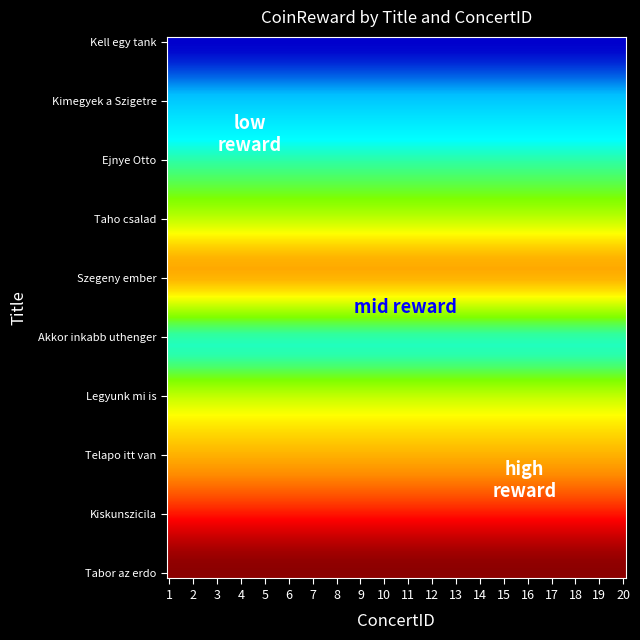

Reading right to left, list all the values displayed in this chart.

Kell egy tank: 20	20	20	20	20	20	20	20	20	20	20	20	20	20	20	20	20	20	20	20
Kimegyek a Szigetre: 30	30	30	30	30	30	30	30	30	30	30	30	30	30	30	30	30	30	30	30
Ejnye Otto: 40	40	40	40	40	40	40	40	40	40	40	40	40	40	40	40	40	40	40	40
Taho csalad: 50	50	50	50	50	50	50	50	50	50	50	50	50	50	50	50	50	50	50	50
Szegeny ember: 0	0	0	0	0	0	0	0	0	0	0	0	0	0	0	0	0	0	0	0
Akkor inkabb uthenger: 25	25	25	25	25	25	25	25	25	25	25	25	25	25	25	25	25	25	25	25
Legyunk mi is: 35	35	35	35	35	35	35	35	35	35	35	35	35	35	35	35	35	35	35	35
Telapo itt van: 45	45	45	45	45	45	45	45	45	45	45	45	45	45	45	45	45	45	45	45
Kiskunszicila: 55	55	55	55	55	55	55	55	55	55	55	55	55	55	55	55	55	55	55	55
Tabor az erdo: 0	0	0	0	0	0	0	0	0	0	0	0	0	0	0	0	0	0	0	0